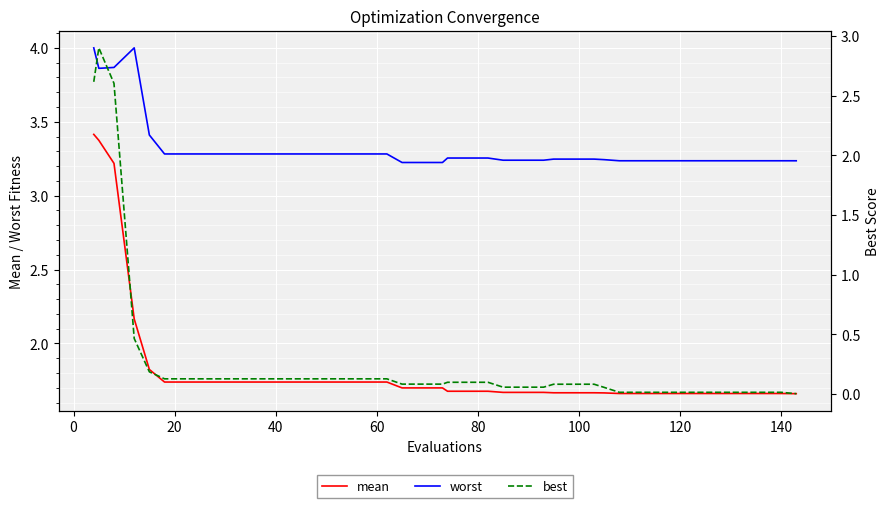

True or false: best and mean intersect in this chart.

False